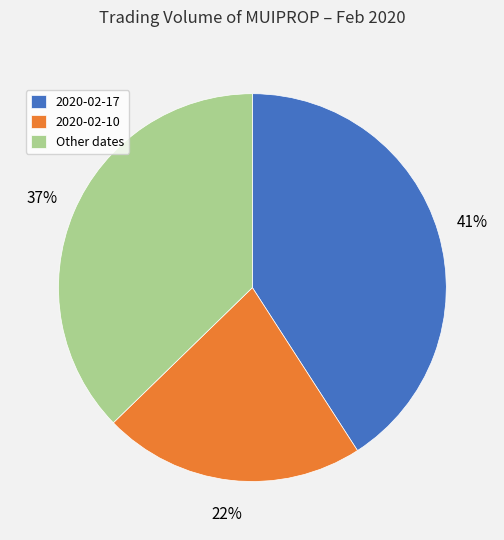

To the nearest percent, what is the difference between the largest and smallest slice percentages?

19%